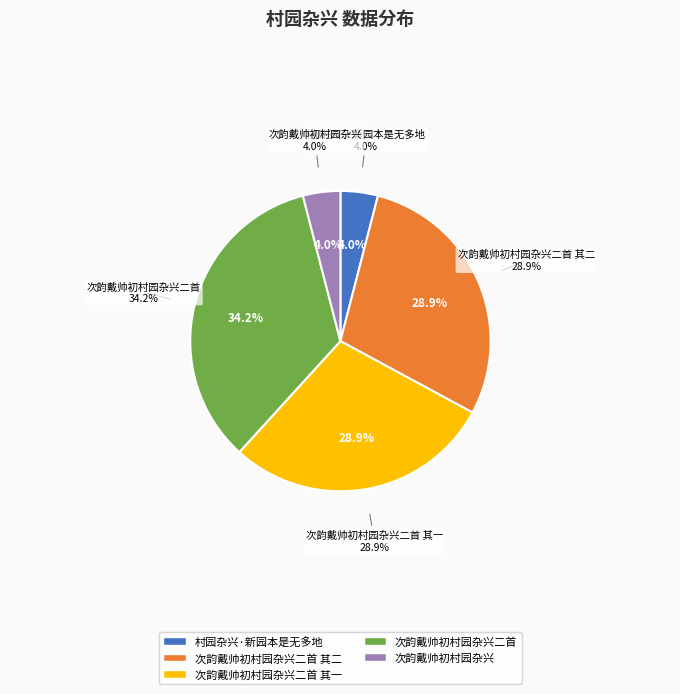

Is it true that 村园杂兴·新园本是无多地 is 4% of the pie?

True